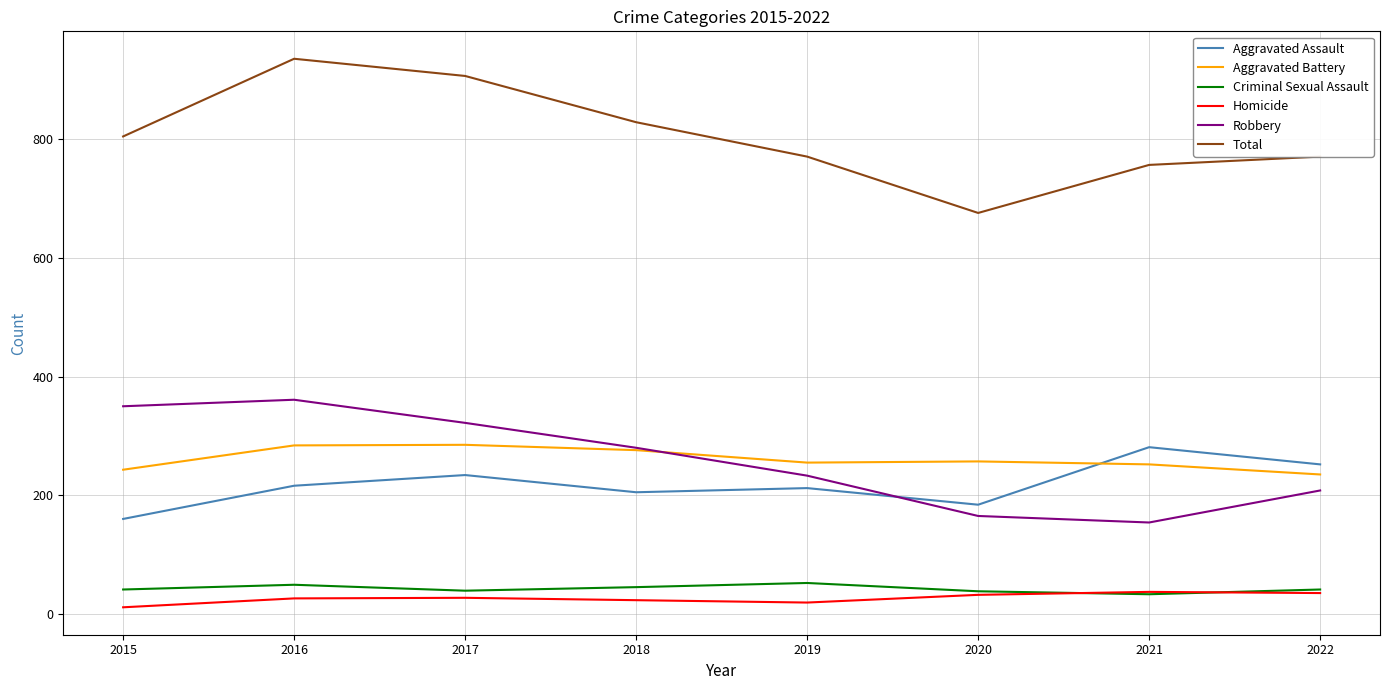

How many lines are shown in the chart?

6